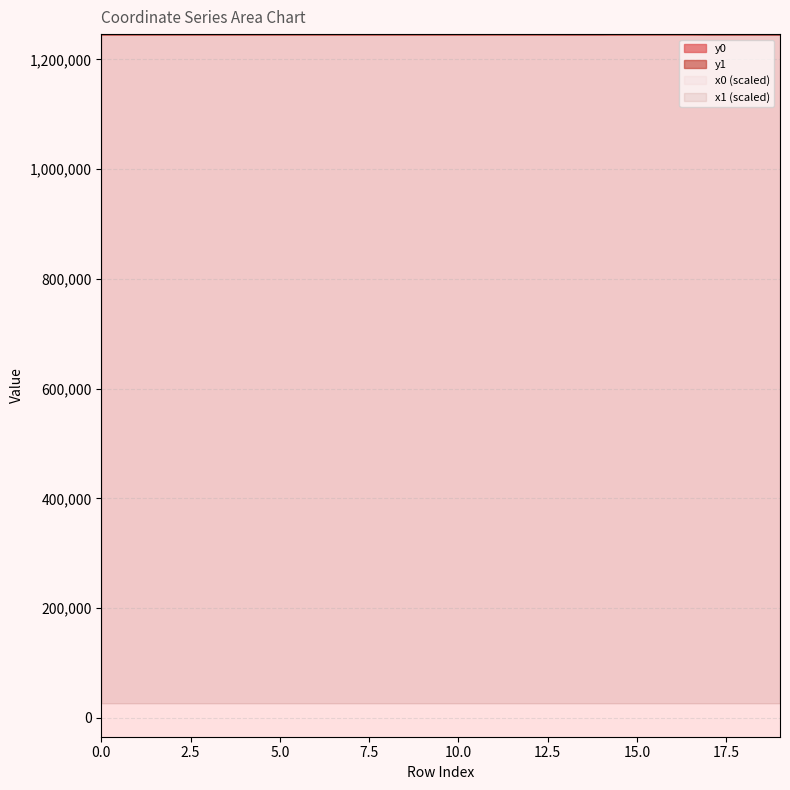

Reading left to right, extract all data points from this chart.

y0: 1246020.7	1246019.2	1246031.0	1246019.2	1246023.9	1246031.0	1246031.0	1246031.0	1245989.0	1245989.0	1246023.9	1246075.5	1245991.4	1245963.2	1245963.2	1246075.5	1246075.5	1245923.3	1245923.3	1245890.8
y1: 1246020.3	1246018.7	1246028.8	1246014.7	1246020.3	1246030.0	1246051.0	1246028.1	1245991.6	1245984.8	1246023.8	1246051.0	1245991.4	1245965.4	1245961.1	1246079.3	1246071.5	1245915.8	1245927.6	1245897.1